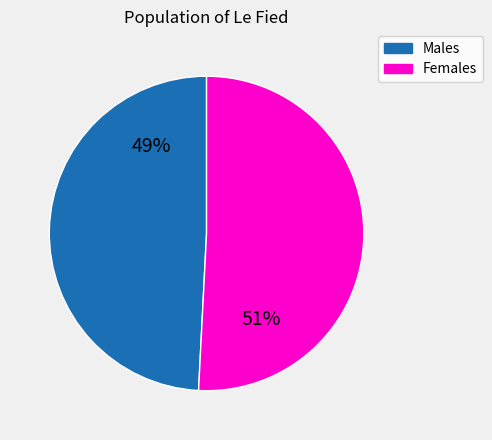

To the nearest percent, what is the average slice percentage?

50%